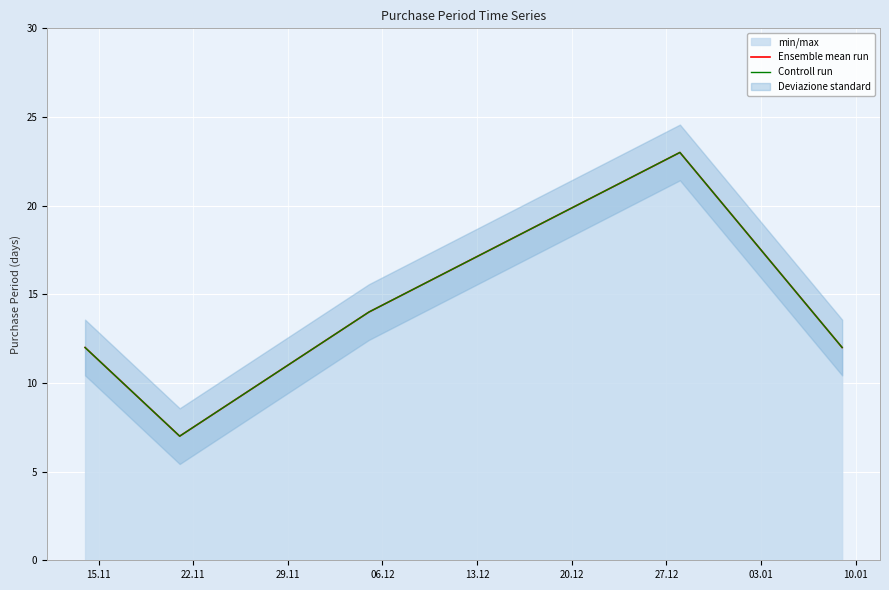

What is the label of the 4th point from the right?

22.11